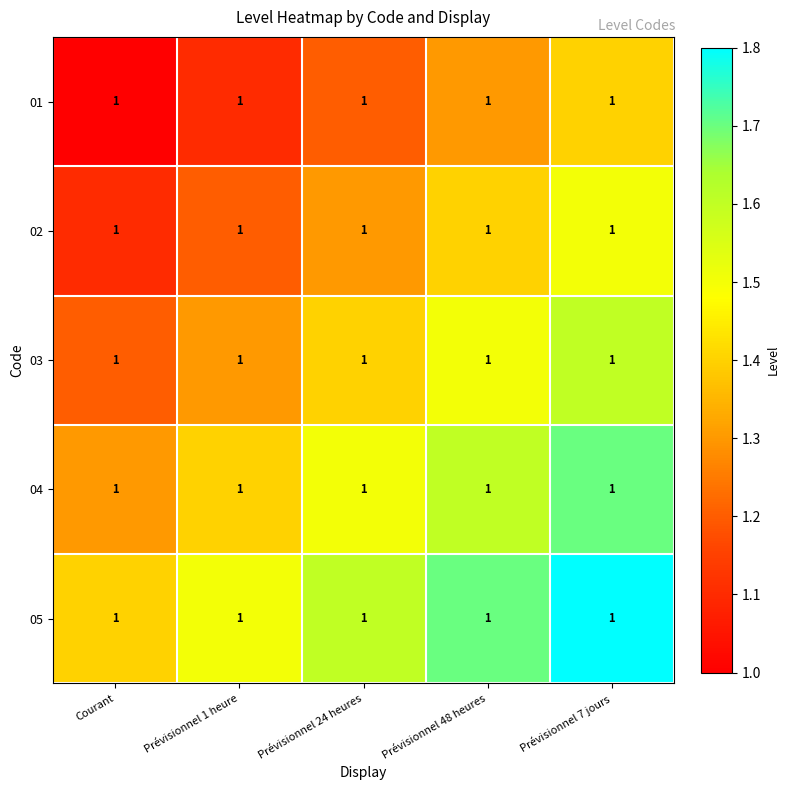

Reading left to right, list all the values displayed in this chart.

01: Courant=1.0	Prévisionnel 1 heure=1.0	Prévisionnel 24 heures=1.0	Prévisionnel 48 heures=1.0	Prévisionnel 7 jours=1.0
02: Courant=1.0	Prévisionnel 1 heure=1.0	Prévisionnel 24 heures=1.0	Prévisionnel 48 heures=1.0	Prévisionnel 7 jours=1.0
03: Courant=1.0	Prévisionnel 1 heure=1.0	Prévisionnel 24 heures=1.0	Prévisionnel 48 heures=1.0	Prévisionnel 7 jours=1.0
04: Courant=1.0	Prévisionnel 1 heure=1.0	Prévisionnel 24 heures=1.0	Prévisionnel 48 heures=1.0	Prévisionnel 7 jours=1.0
05: Courant=1.0	Prévisionnel 1 heure=1.0	Prévisionnel 24 heures=1.0	Prévisionnel 48 heures=1.0	Prévisionnel 7 jours=1.0